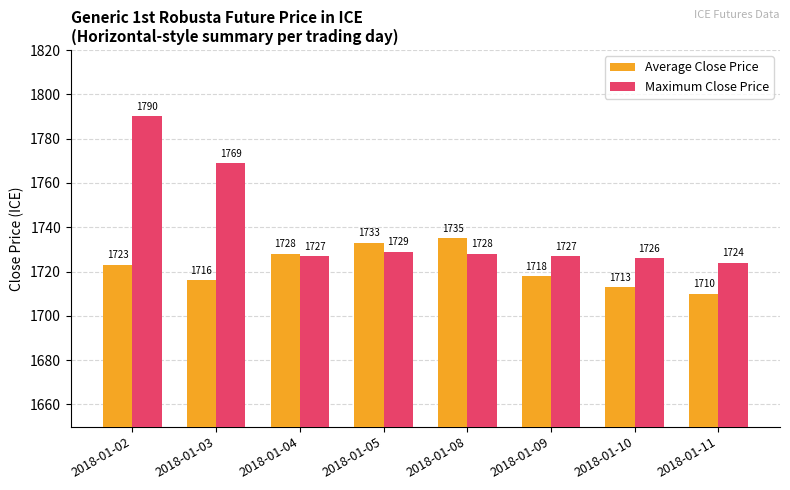

What is the highest value of the Maximum Close Price series?

1790